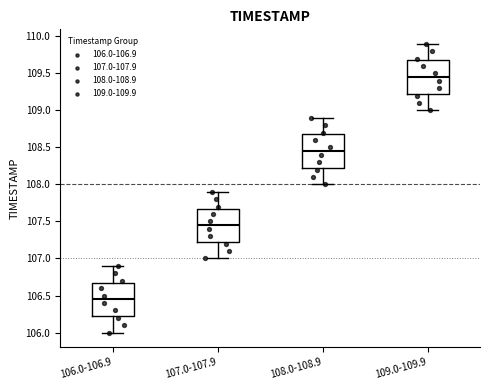

Which box's median line is the highest?

109.0-109.9